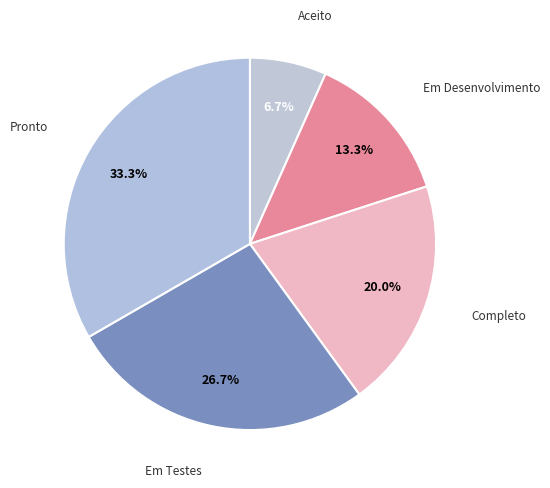

What is the largest slice in the pie chart?

Pronto